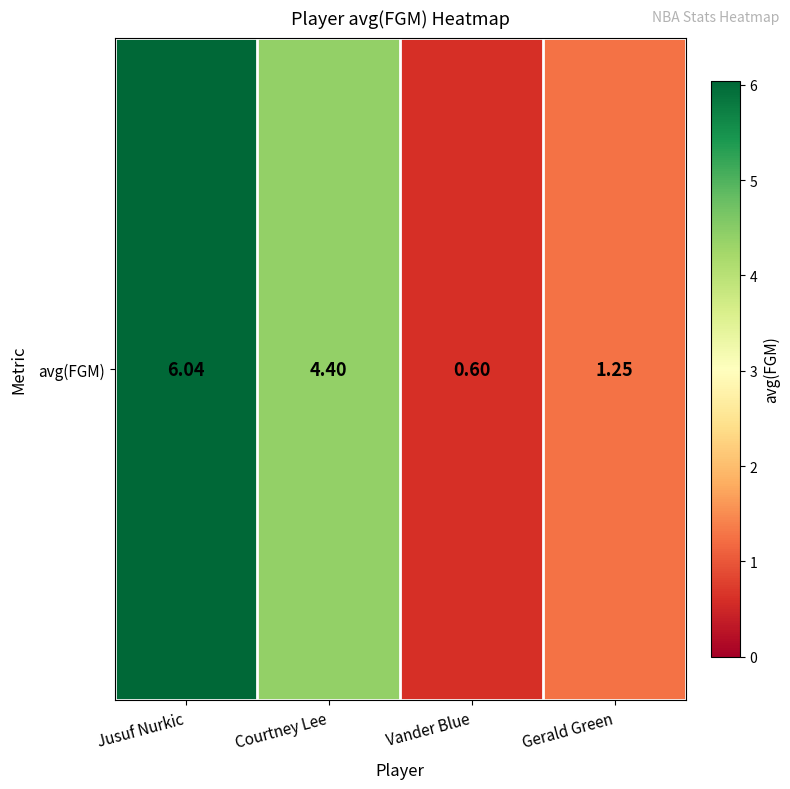

What is the change in value from Vander Blue to Gerald Green?

+0.7